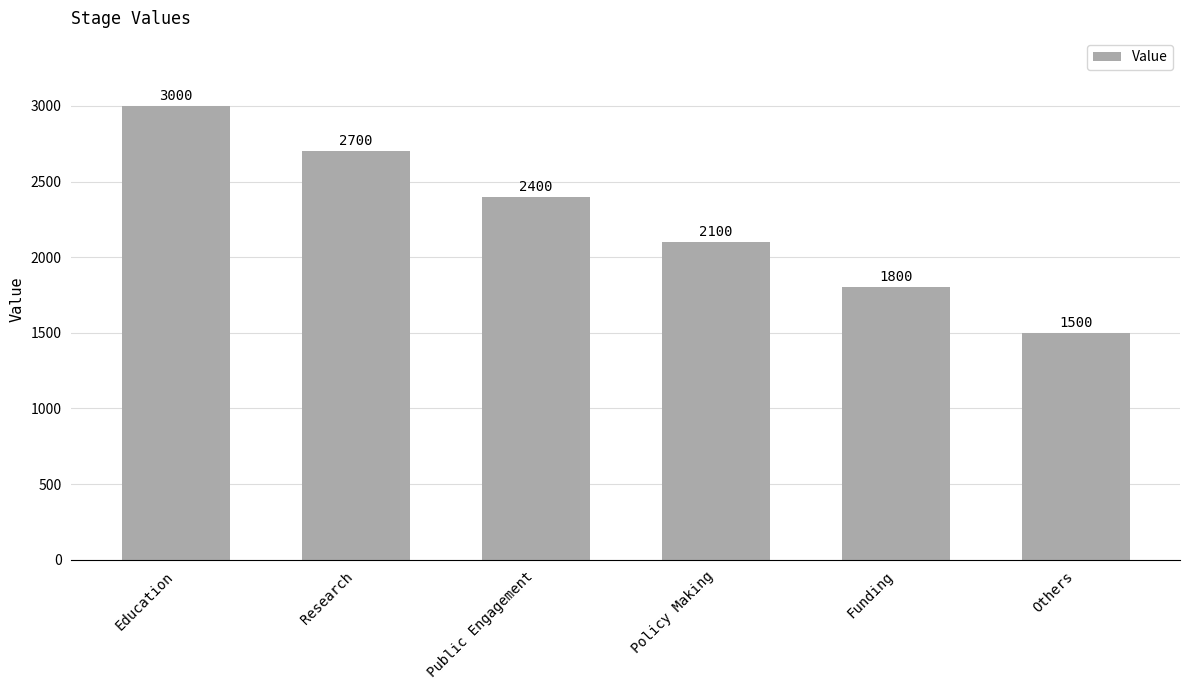

True or false: the data shows 3000 at Education.

True